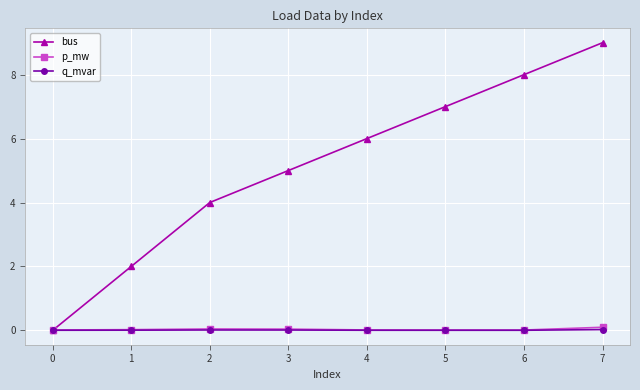

Which series has the largest range (max minus min)?

bus